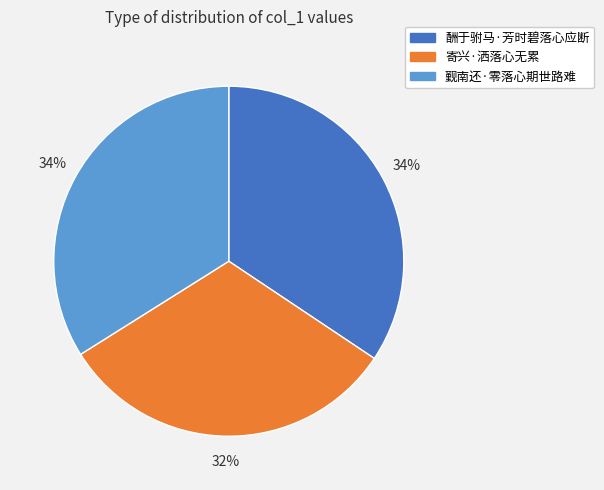

Is there any slice that represents more than half of the pie?

No